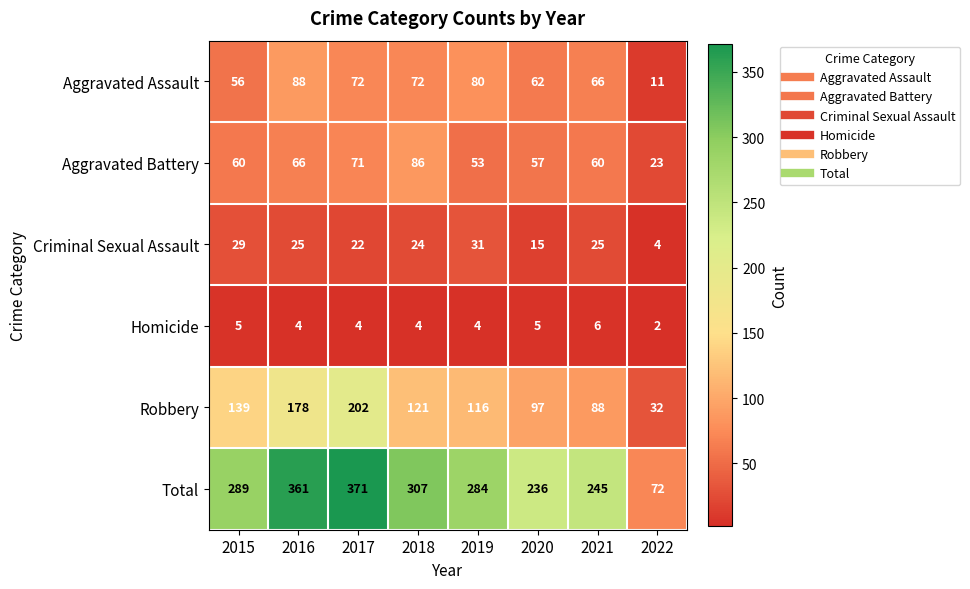

At which label does Homicide first exceed 4?

2015